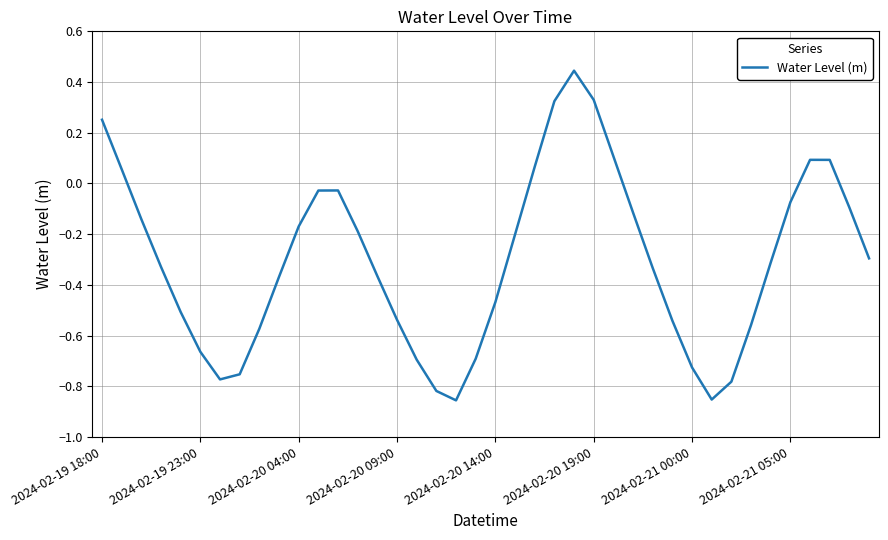

Does the chart display data point markers on the line(s)?

No